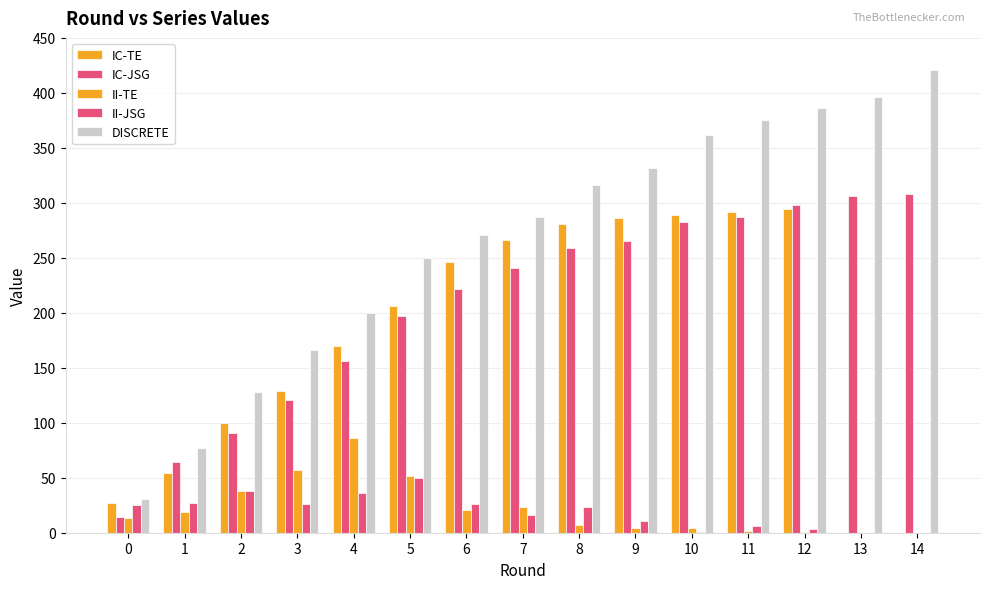

Is the value of IC-TE at 0 greater than the value of II-JSG at 3?

Yes